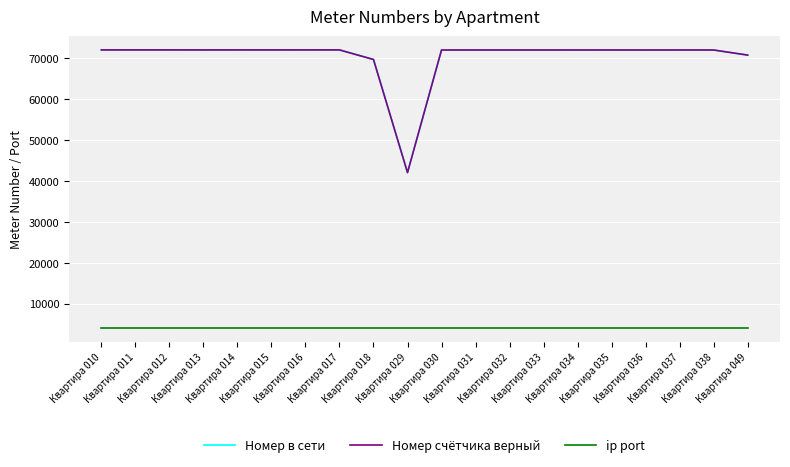

Between Квартира 032 and Квартира 036, which series saw the biggest shift?

Номер в сети